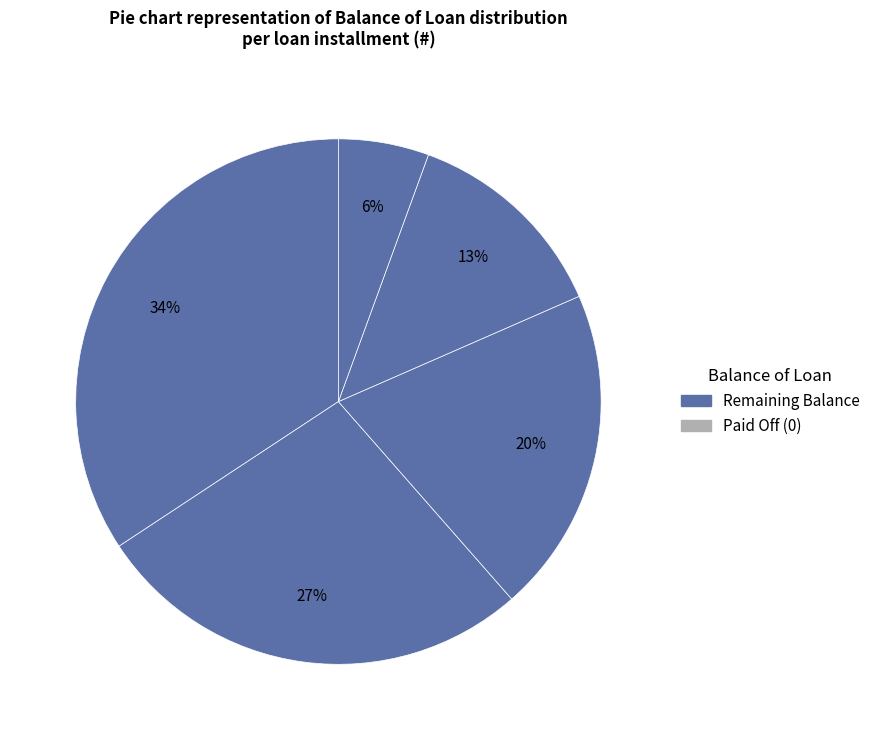

Which slice is the smallest?

6